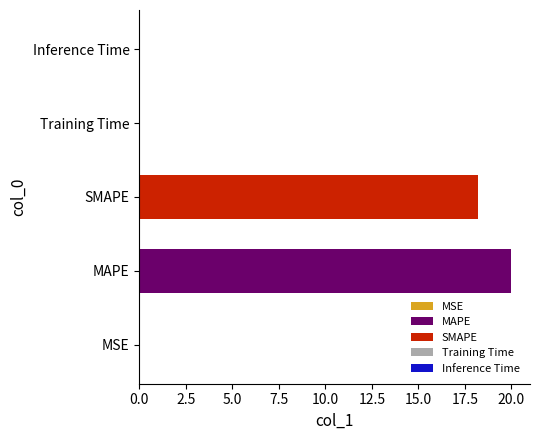

Which has a higher value, MAPE or MSE?

MAPE